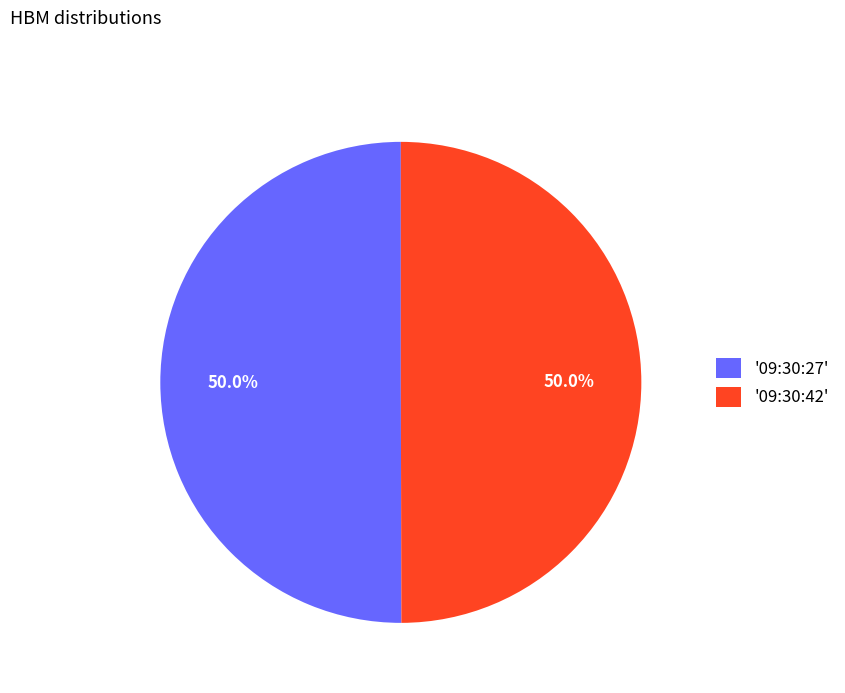

What percentage do '09:30:42' and '09:30:27' together represent?

100.0%